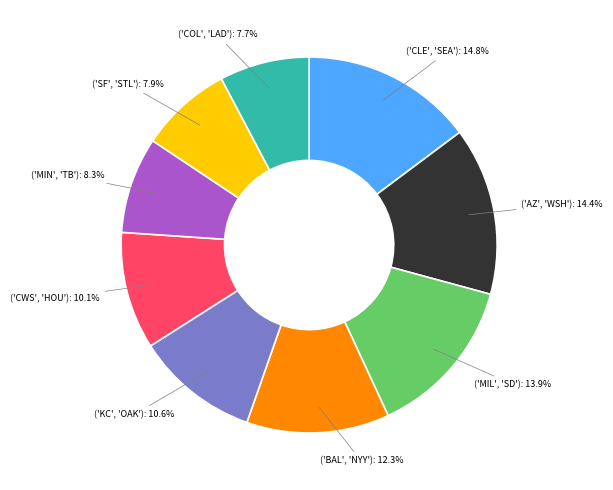

Is there any slice that represents more than half of the pie?

No